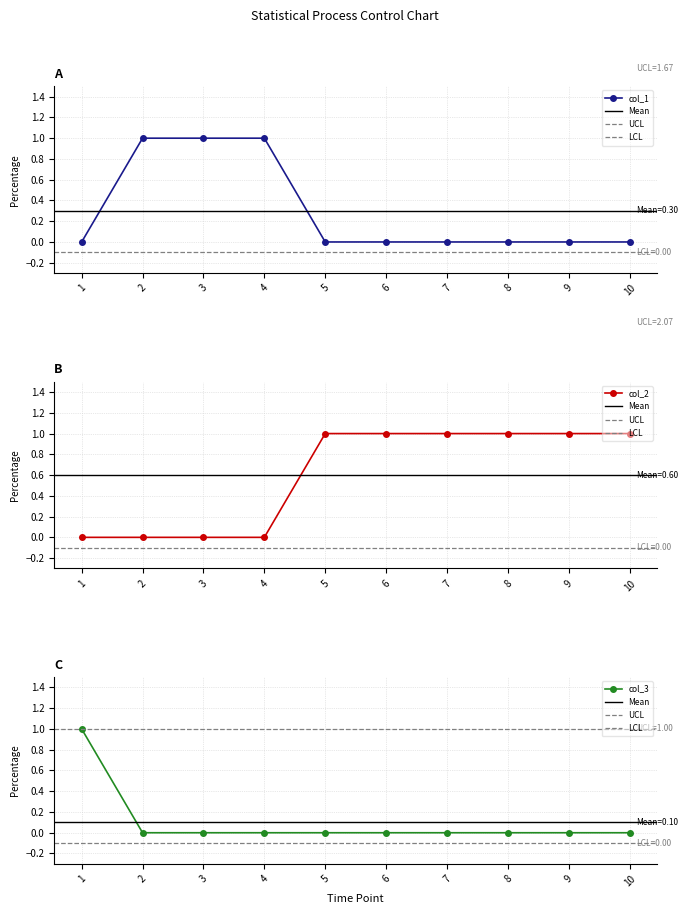

Is this an area chart (filled region under the line)?

No